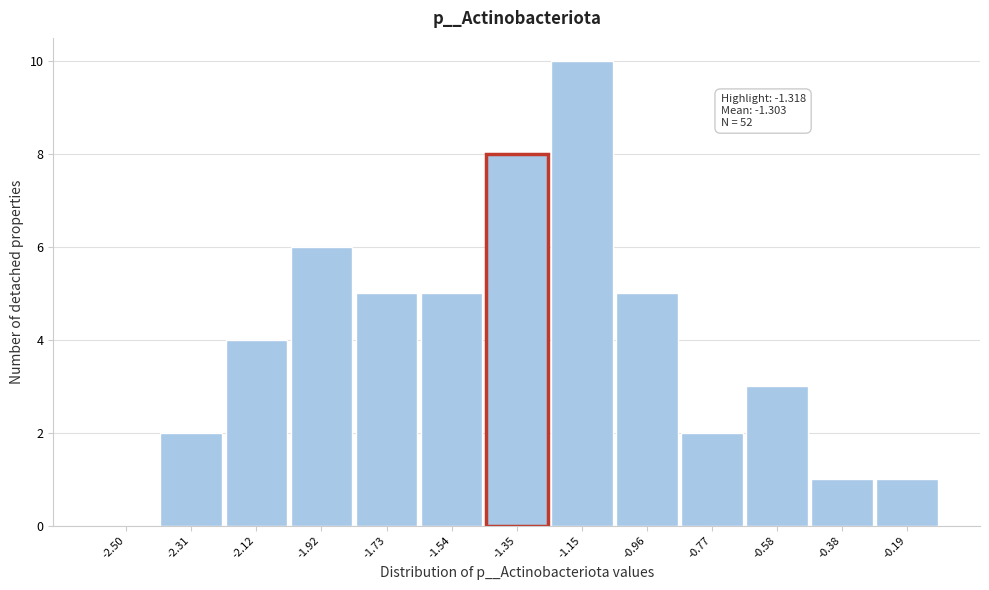

Reading left to right, list all the values displayed in this chart.

-2.50=0	-2.31=2	-2.12=4	-1.92=6	-1.73=5	-1.54=5	-1.35=8	-1.15=10	-0.96=5	-0.77=2	-0.58=3	-0.38=1	-0.19=1